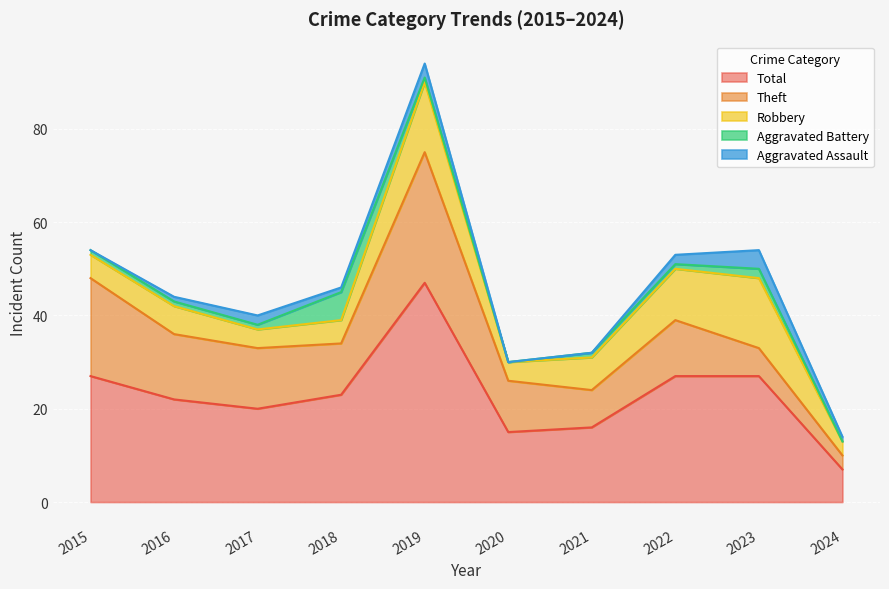

True or false: Aggravated Battery has a value of 1 at 2022.

True